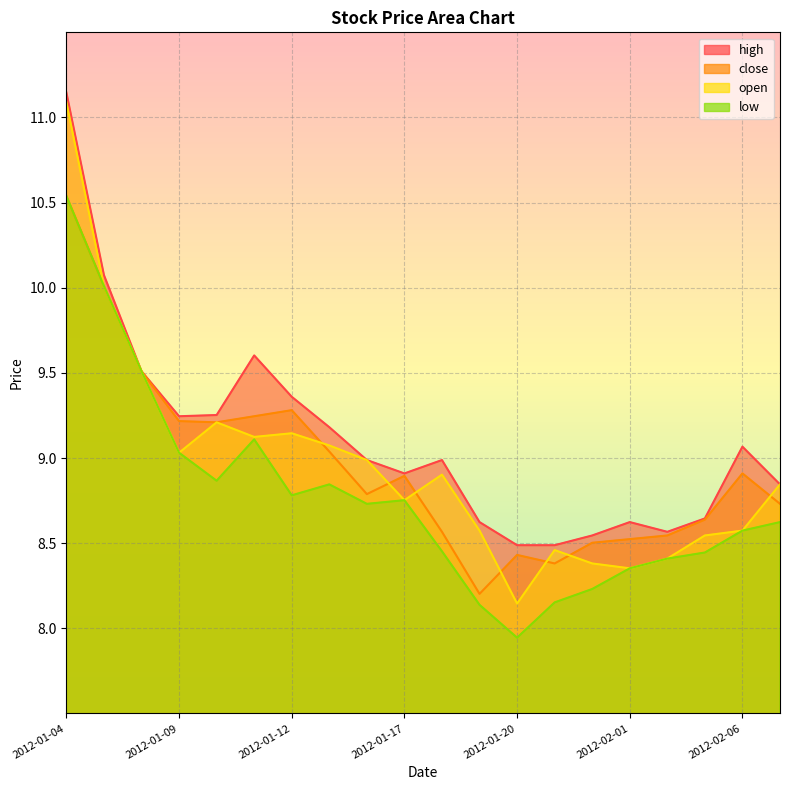

Reading right to left, list all the values displayed in this chart.

close: 8.7	8.9	8.6	8.5	8.5	8.5	8.4	8.4	8.2	8.6	8.9	8.8	9.0	9.3	9.2	9.2	9.2	9.5	10.0	10.5
open: 8.8	8.6	8.5	8.4	8.4	8.4	8.5	8.1	8.6	8.9	8.8	9.0	9.1	9.1	9.1	9.2	9.0	9.5	10.0	11.1
high: 8.8	9.1	8.6	8.6	8.6	8.5	8.5	8.5	8.6	9.0	8.9	9.0	9.2	9.4	9.6	9.3	9.2	9.5	10.1	11.1
low: 8.6	8.6	8.4	8.4	8.4	8.2	8.2	7.9	8.1	8.5	8.8	8.7	8.8	8.8	9.1	8.9	9.0	9.5	10.0	10.5